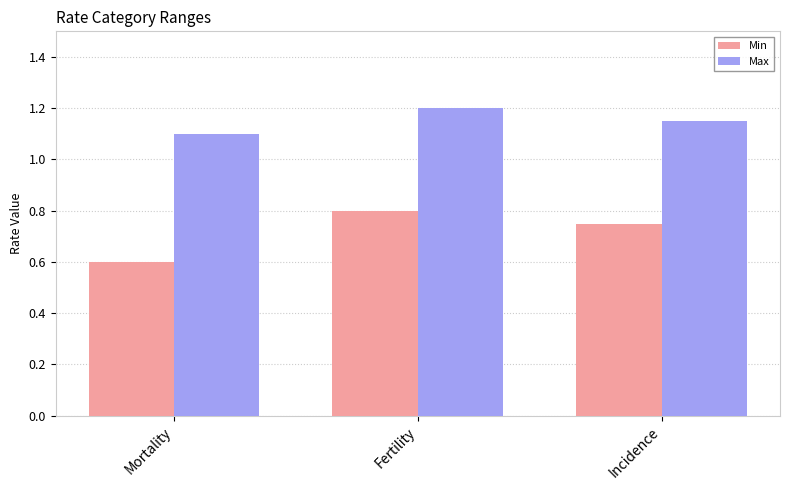

At which label is Max closest to 1?

Mortality